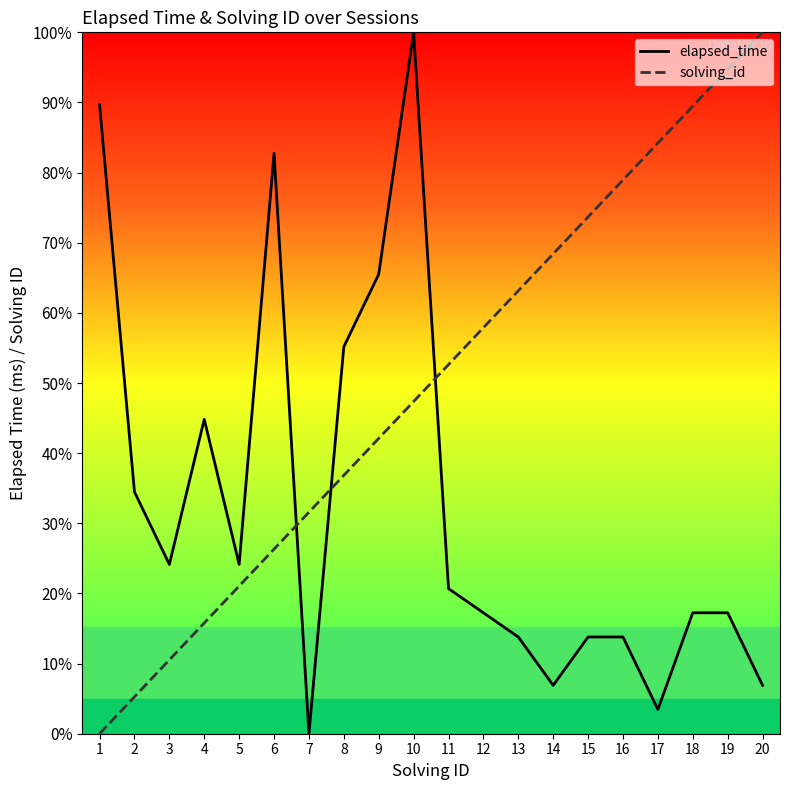

True or false: solving_id has a value of 10.4 at 6.

False